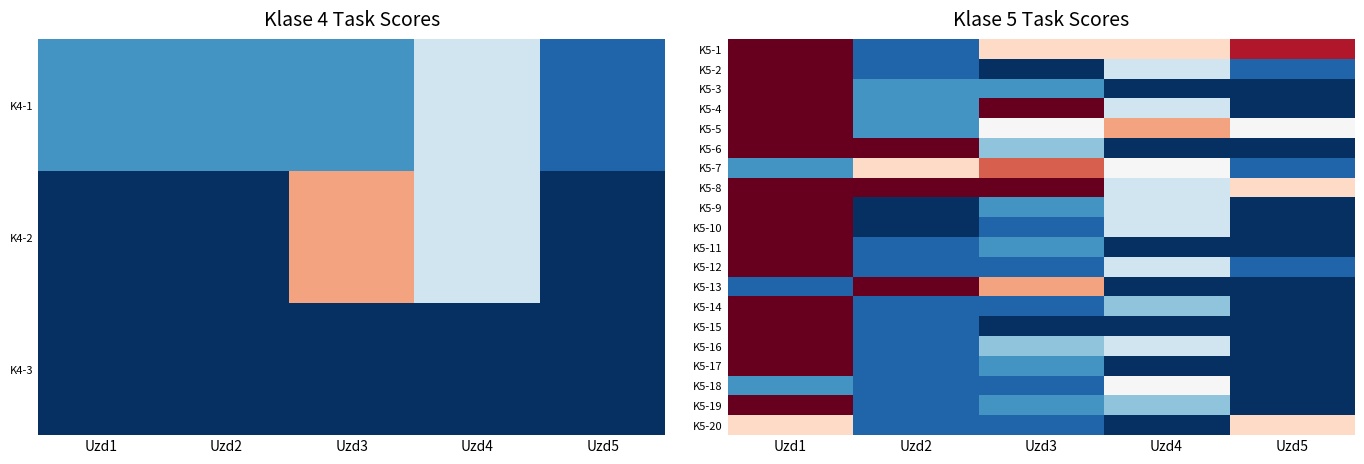

Which category has the lowest value in the K5-8 series?

Uzd4